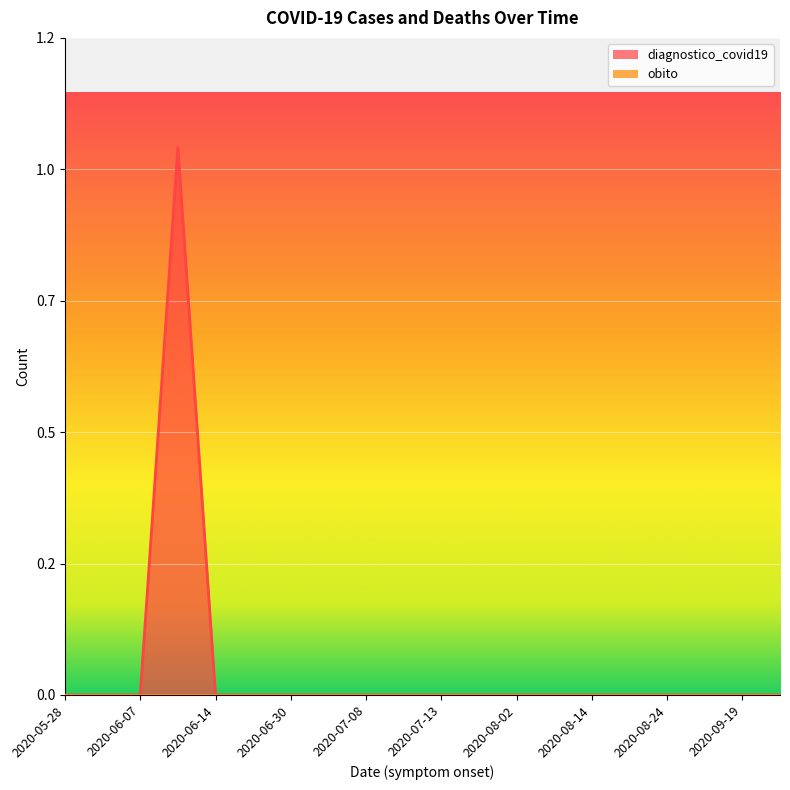

At which label is the value closest to 0?

2020-05-28